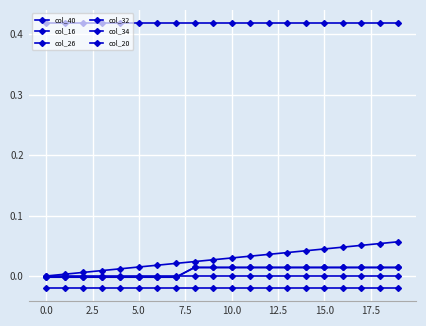

Does the chart display data point markers on the line(s)?

Yes